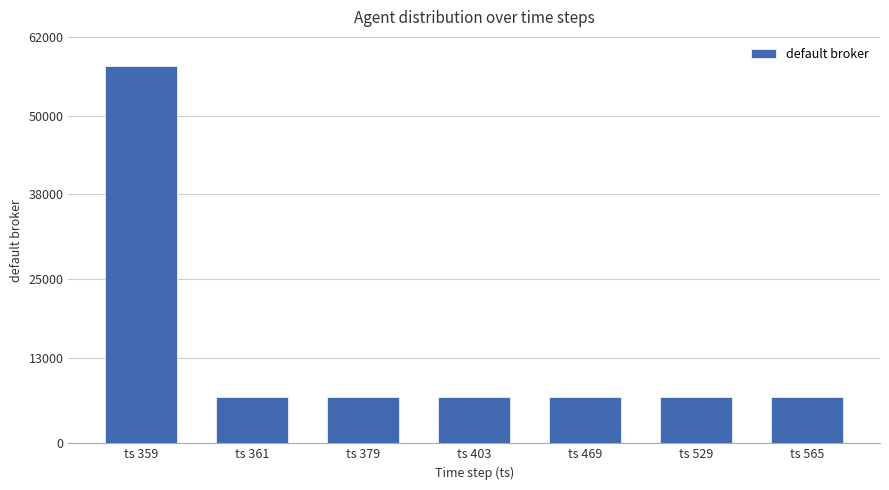

What is the smallest value displayed?

7019